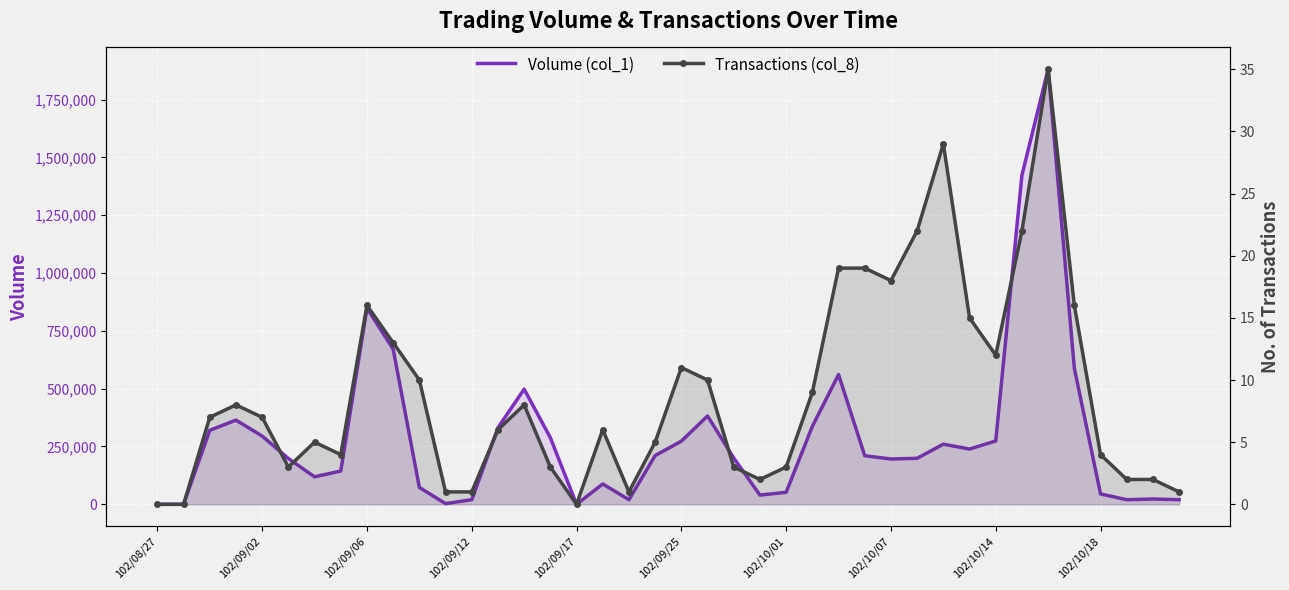

List the series in order of their overall mean, highest first.

Volume (col_1), Transactions (col_8)